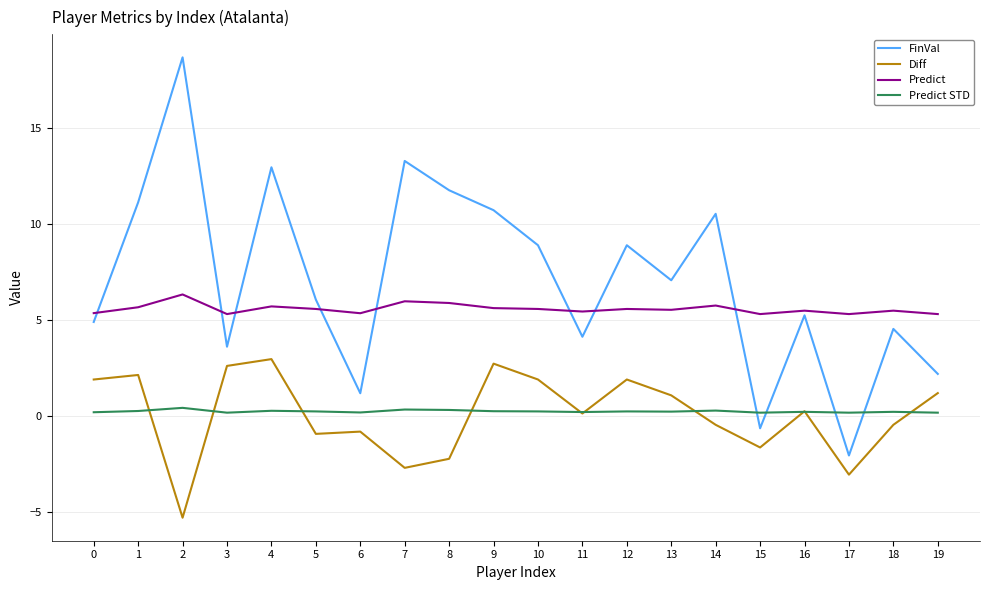

The FinVal series shows -2.1 at 17. True or false?

True